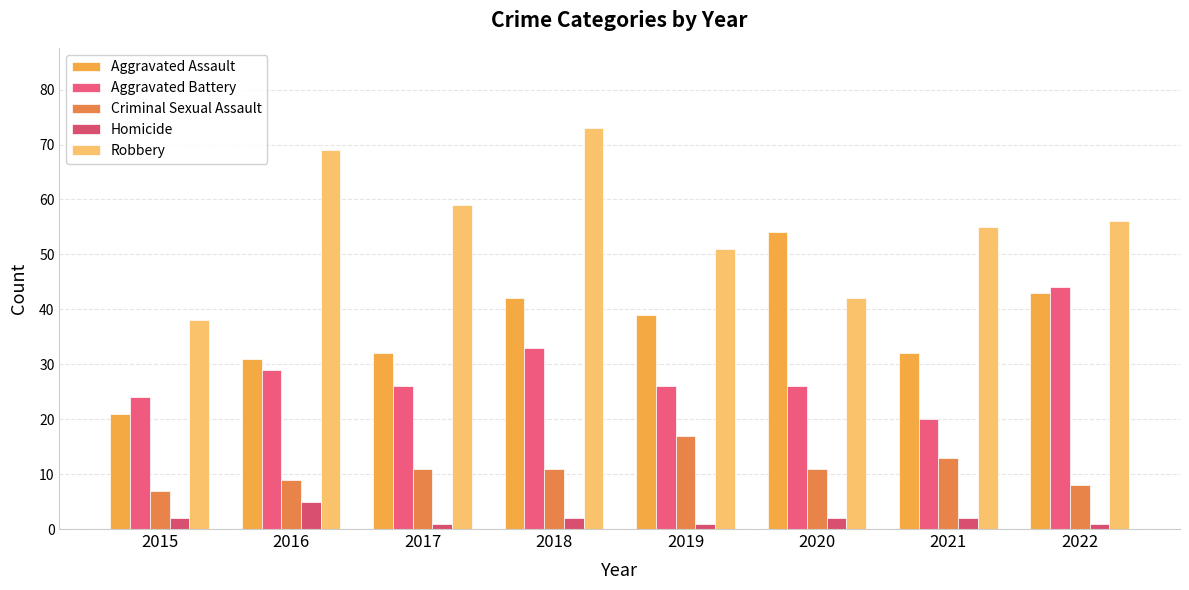

Reading left to right, list all the values displayed in this chart.

Aggravated Assault: 2015=21	2016=31	2017=32	2018=42	2019=39	2020=54	2021=32	2022=43
Aggravated Battery: 2015=24	2016=29	2017=26	2018=33	2019=26	2020=26	2021=20	2022=44
Criminal Sexual Assault: 2015=7	2016=9	2017=11	2018=11	2019=17	2020=11	2021=13	2022=8
Homicide: 2015=2	2016=5	2017=1	2018=2	2019=1	2020=2	2021=2	2022=1
Robbery: 2015=38	2016=69	2017=59	2018=73	2019=51	2020=42	2021=55	2022=56